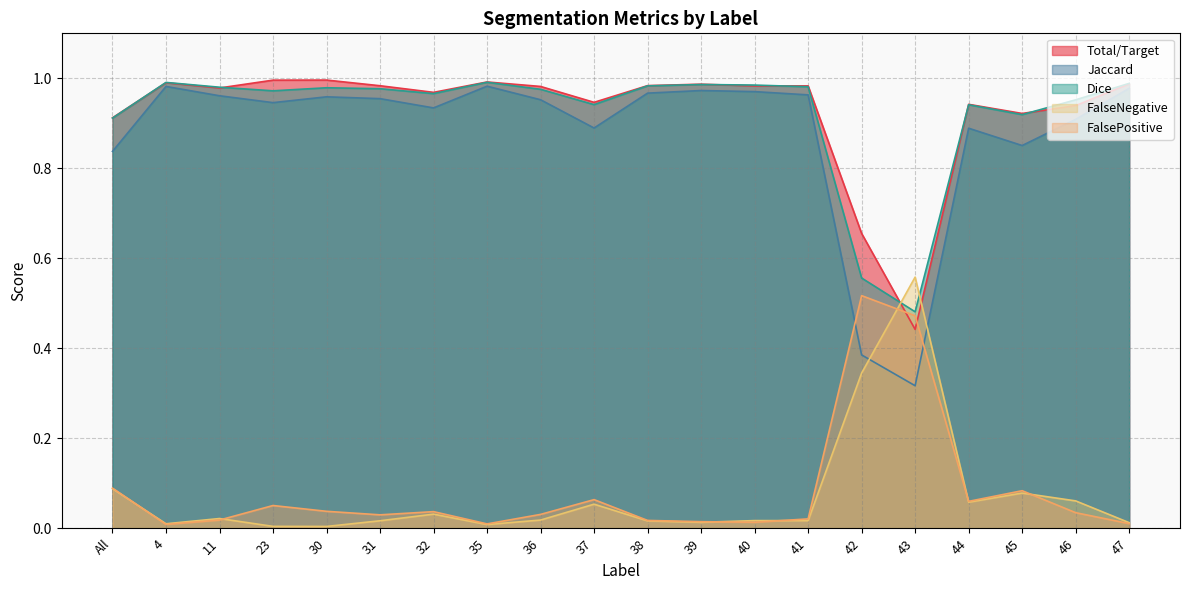

Count the number of data series in this chart.

5